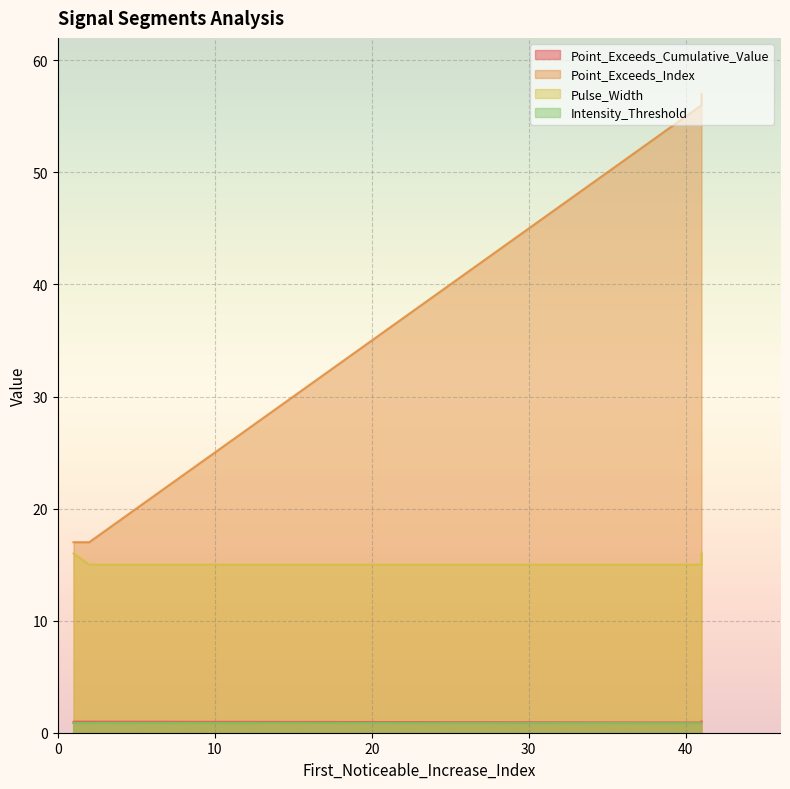

Which series changed the most between signal segment 2 and signal segment 5?

Point_Exceeds_Index